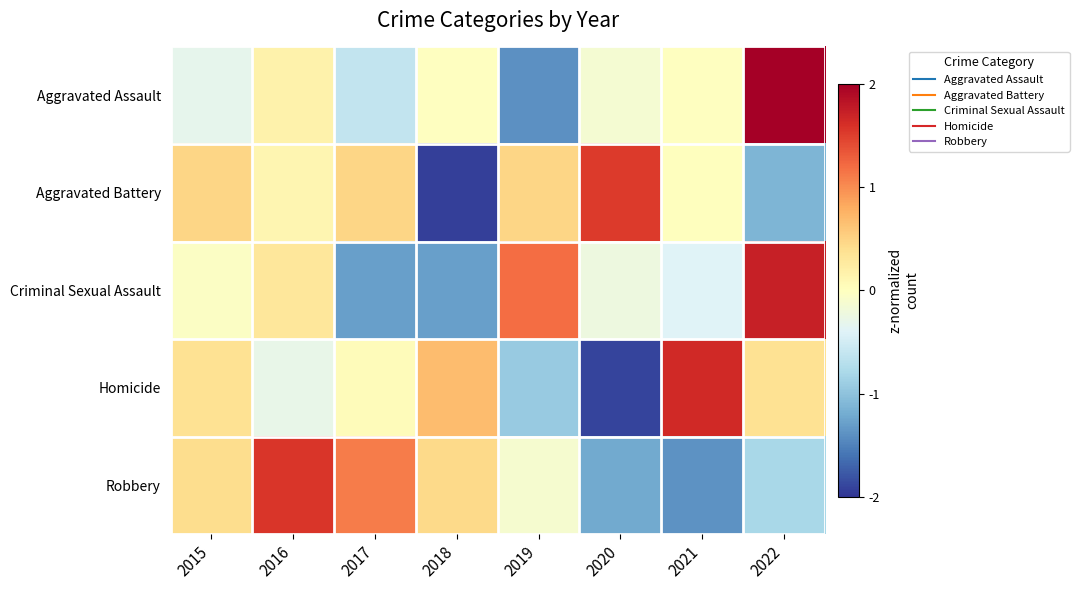

At which category does the chart reach its minimum across all series?

2018